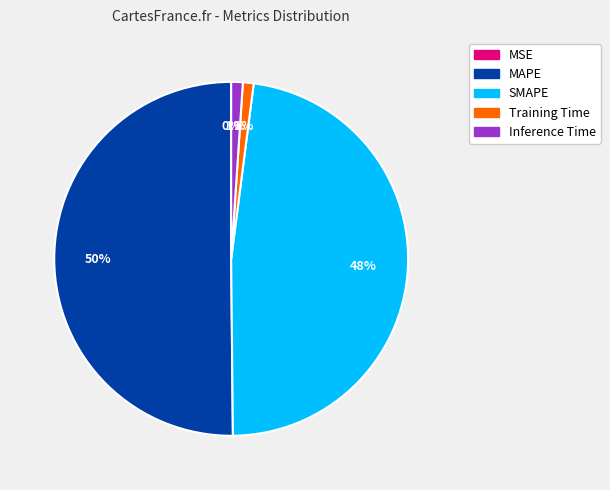

Which has a higher value, Training Time or SMAPE?

SMAPE